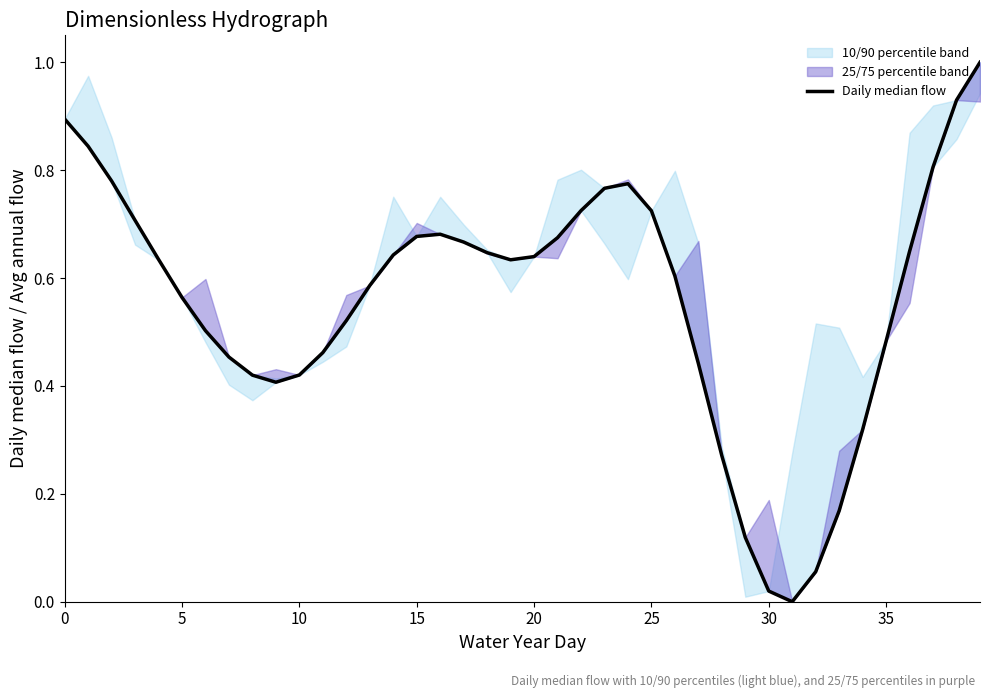

How many points are higher than both their immediate neighbors (excluding endpoints)?

2